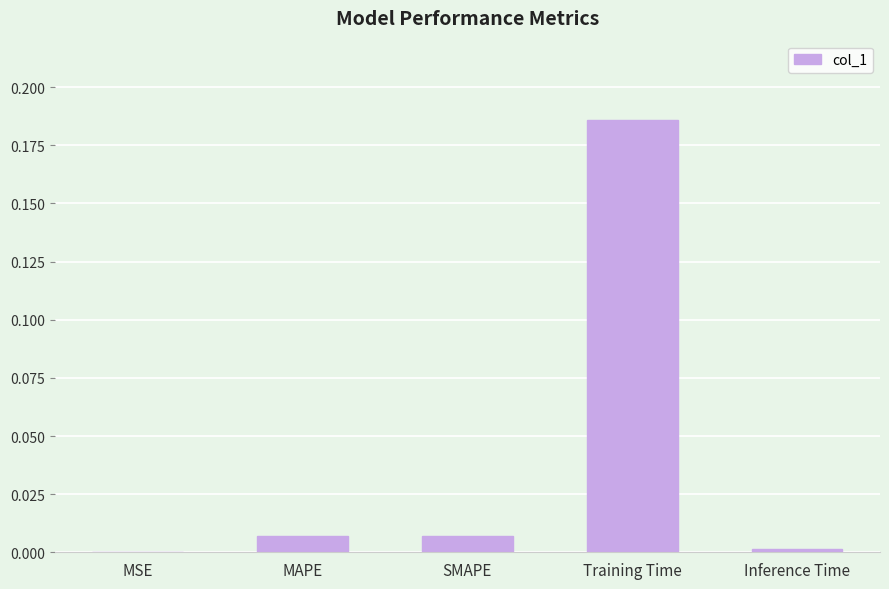

Which has a higher value, MAPE or Inference Time?

MAPE